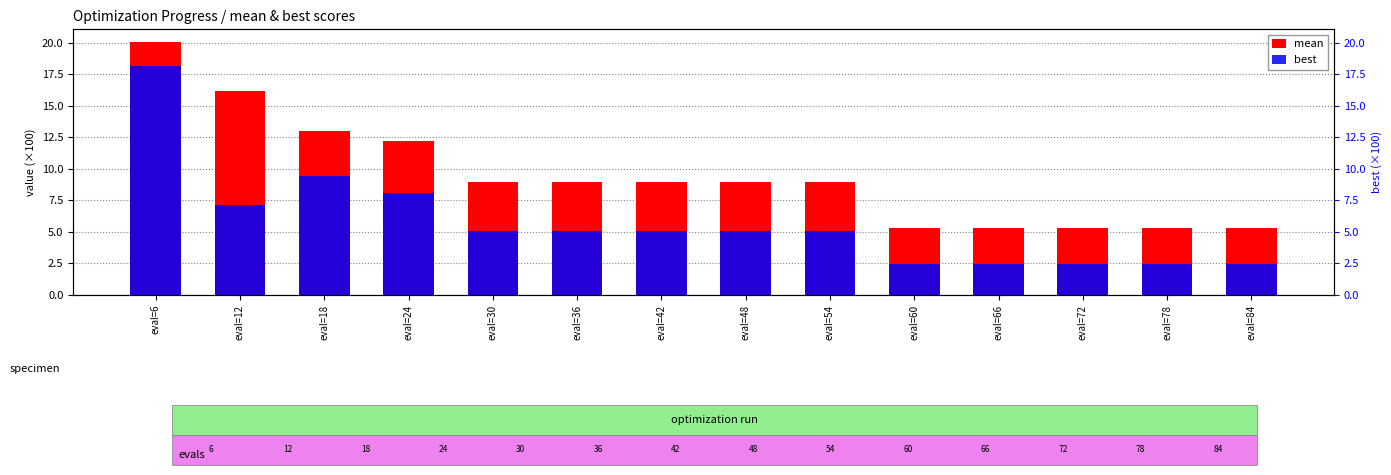

At which category does the chart reach its minimum across all series?

eval=60